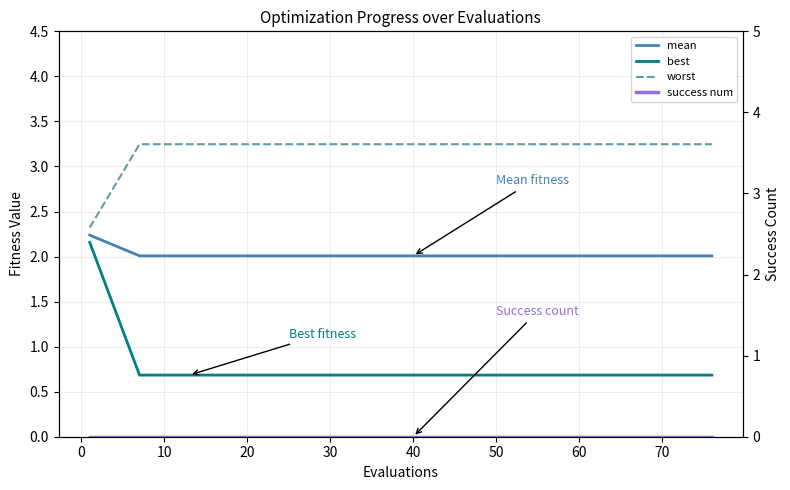

True or false: mean and worst intersect in this chart.

False